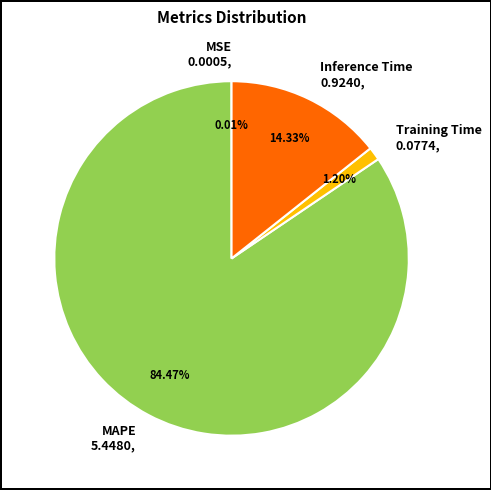

Does Inference Time account for over 50% of the chart?

No